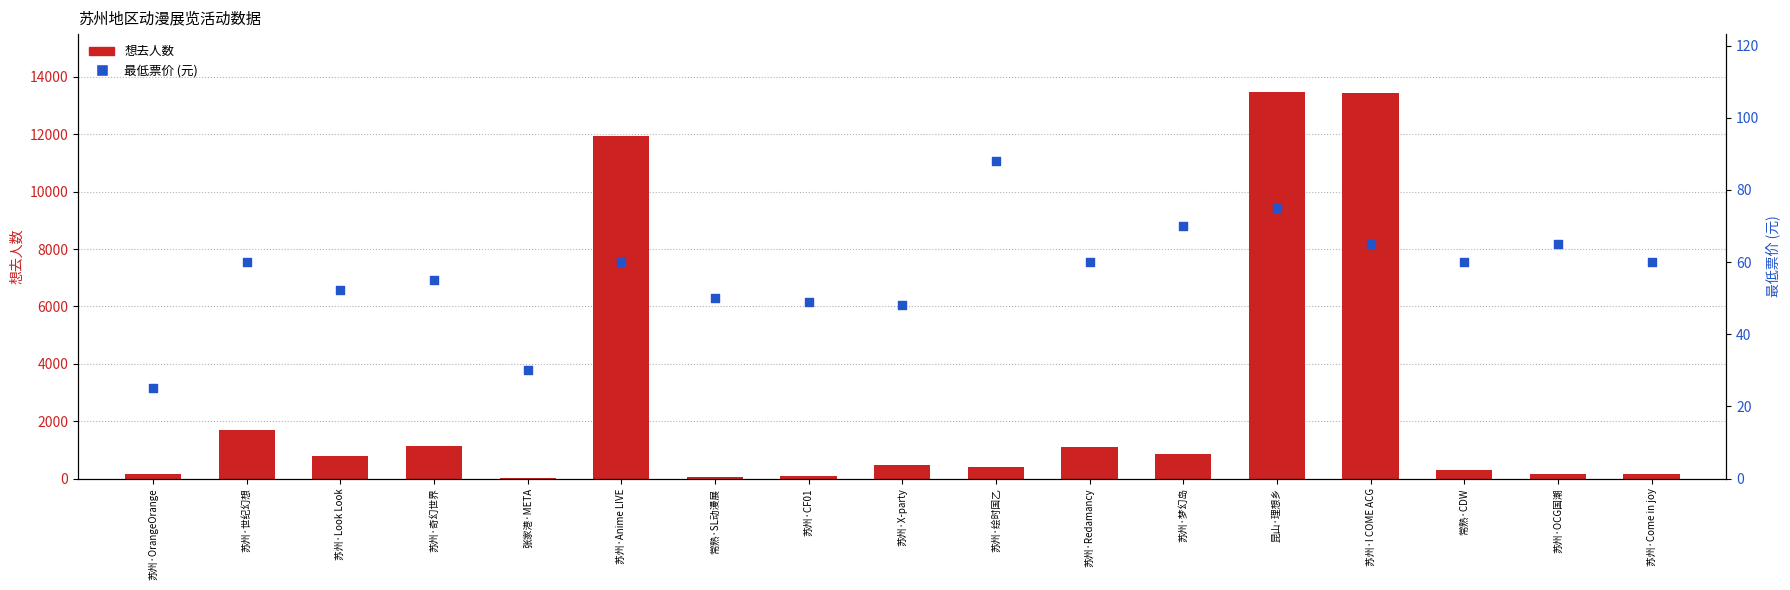

Is the value of 想去人数 at 苏州·绘时国乙 greater than the value of 最低票价 at 苏州·OCG国潮?

Yes